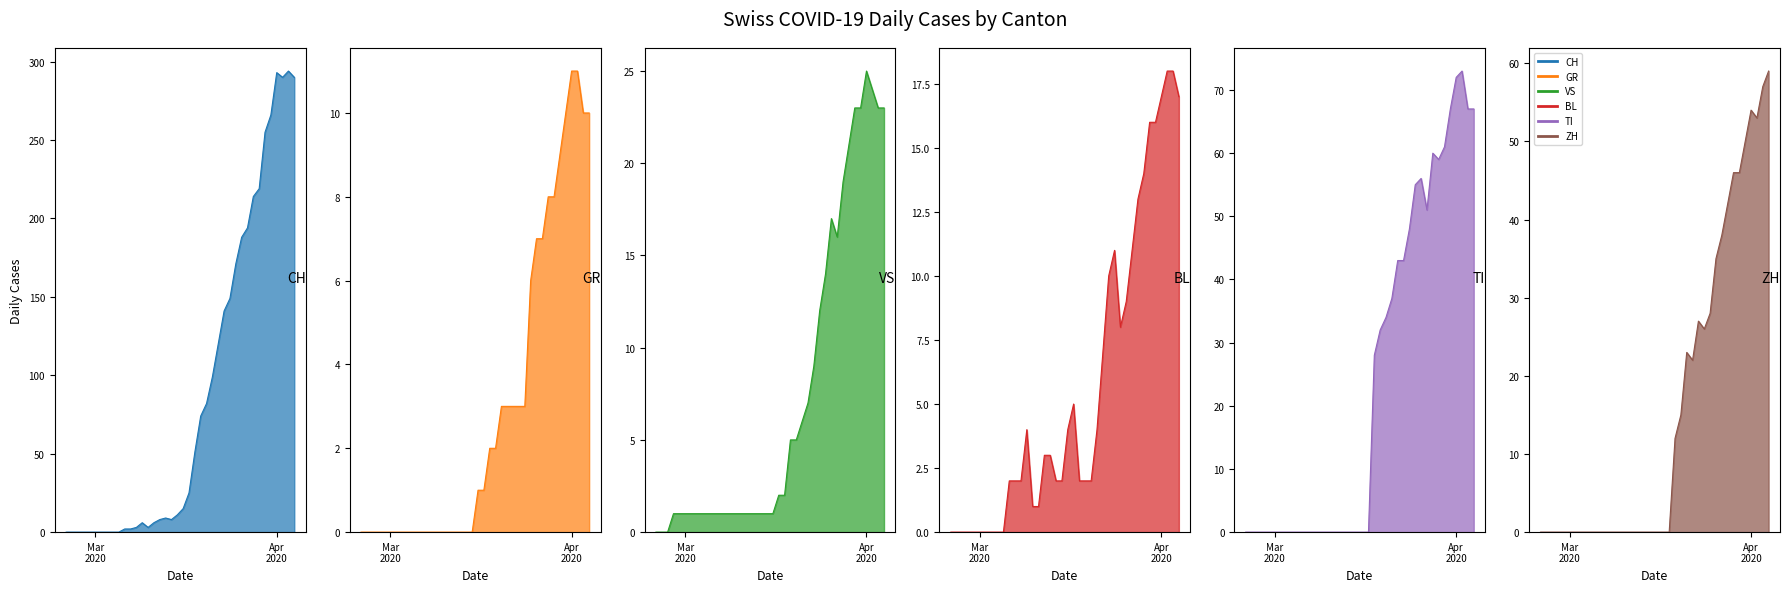

In TI, how many points are lower than both neighbors (excluding endpoints)?

2